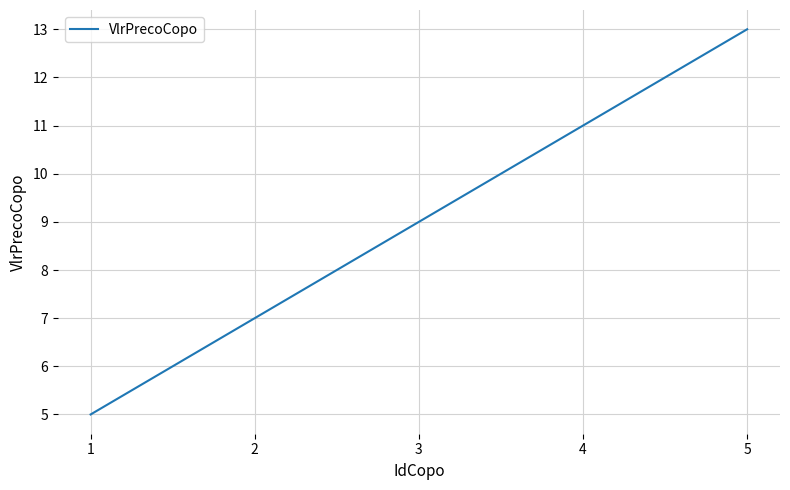

Is it true that the value at 2 is 3?

False